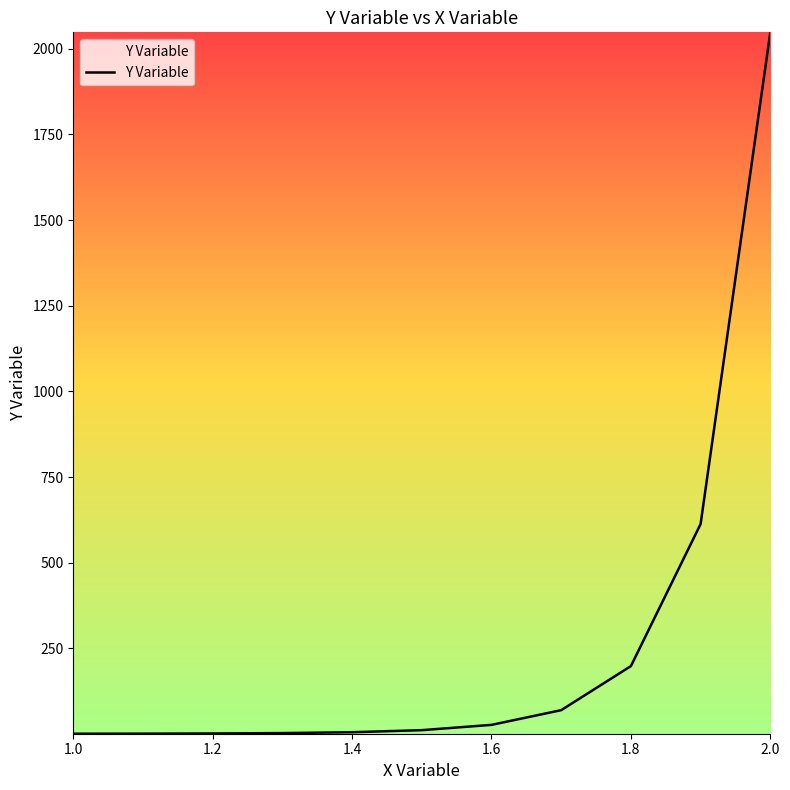

Which label corresponds to the largest value in the chart?

2.0